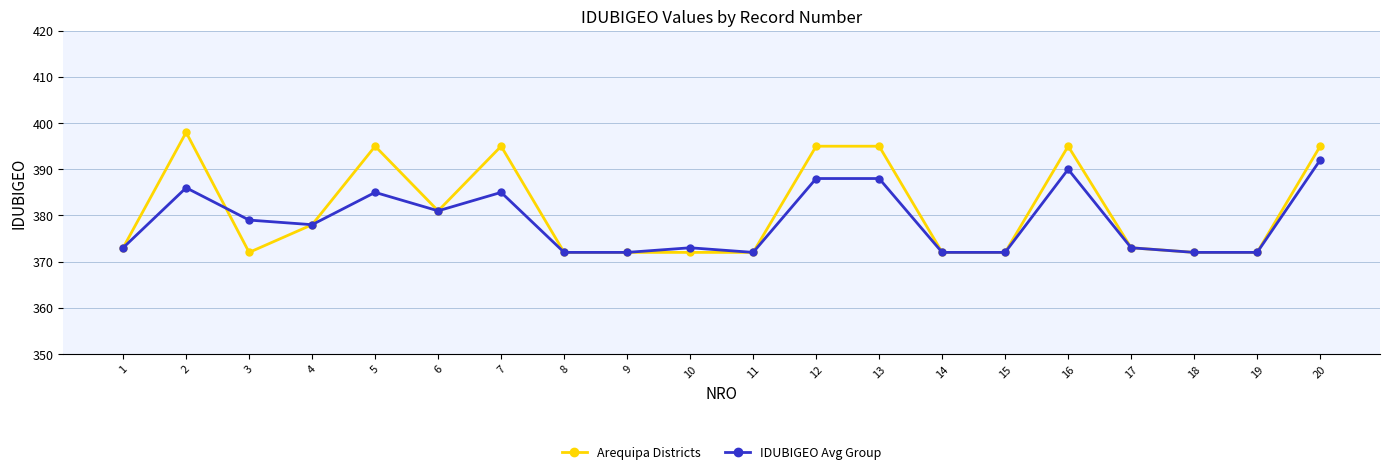

At which label does IDUBIGEO Avg Group reach its peak?

20